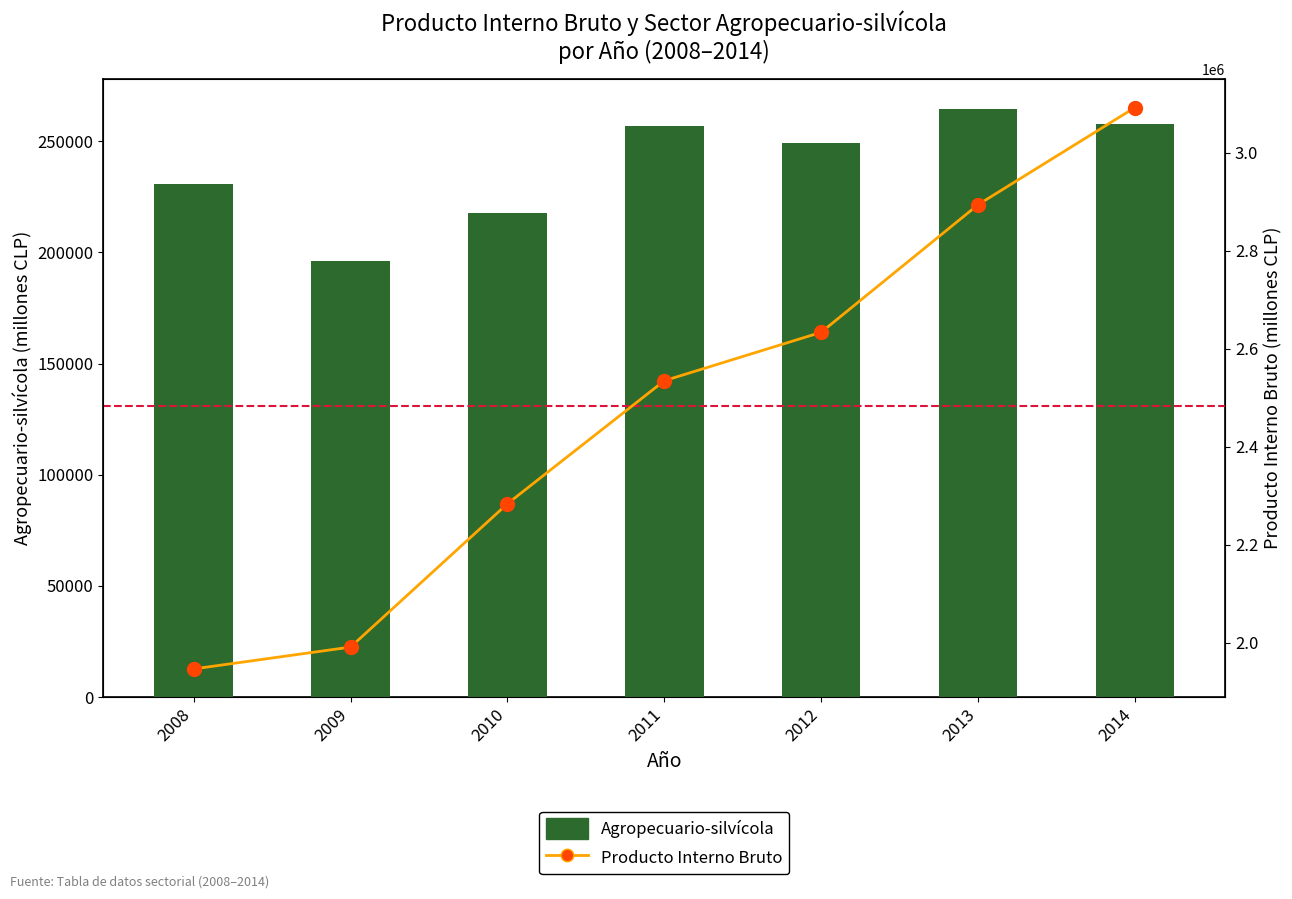

Reading left to right, extract all data points from this chart.

Agropecuario-silvícola: 230924	196266	217737	256730	249156	264568	257741
Producto Interno Bruto: 1947075	1991647	2284121	2535149	2633999	2894314	3092659